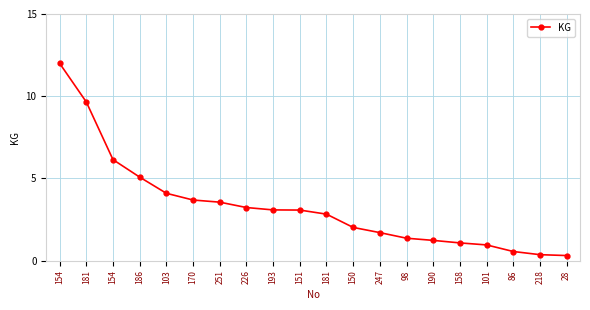

How many distinct data groups are displayed?

1